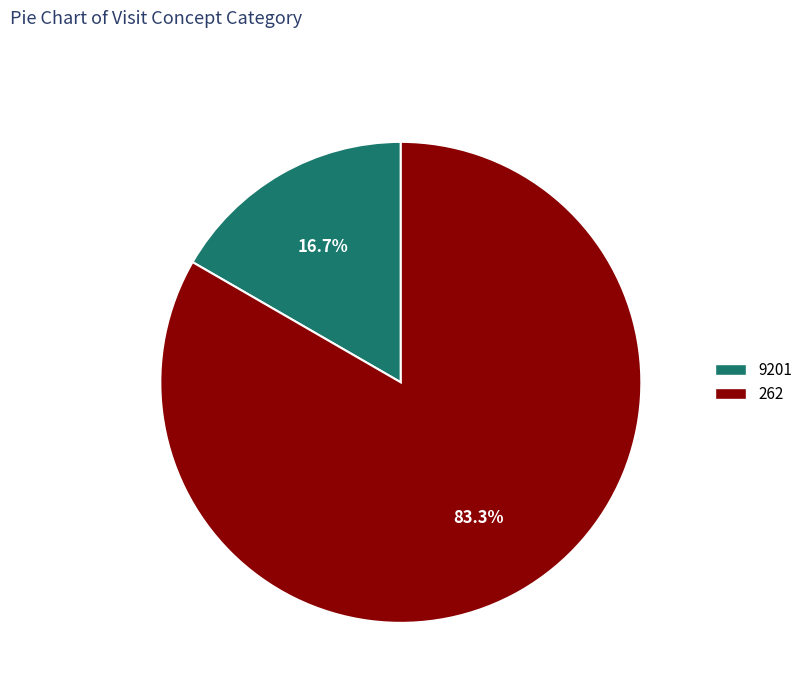

What is the majority slice?

262